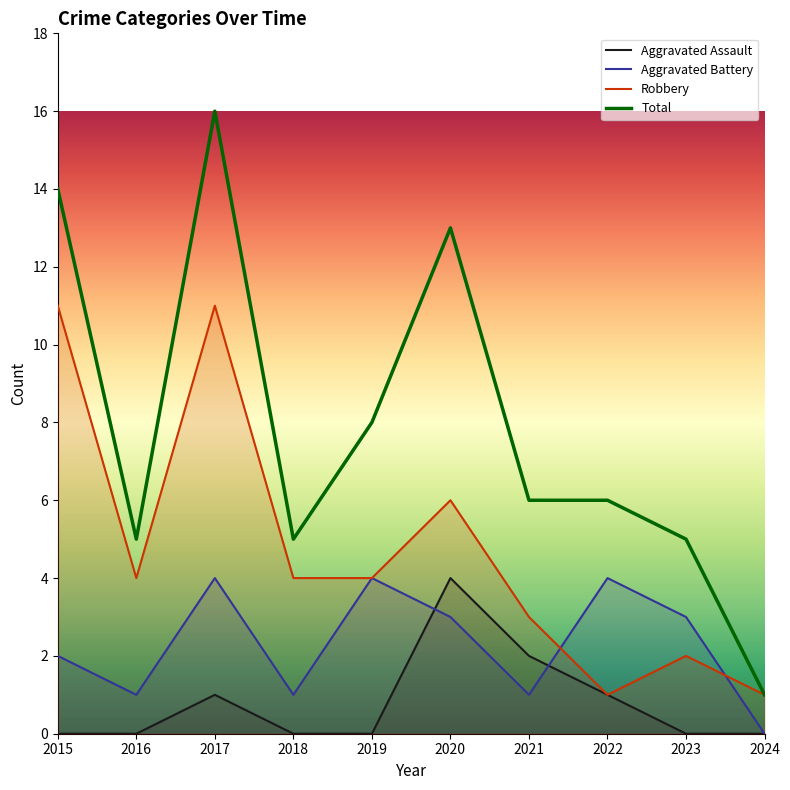

What are all the series names shown in the legend?

Aggravated Assault, Aggravated Battery, Robbery, Total